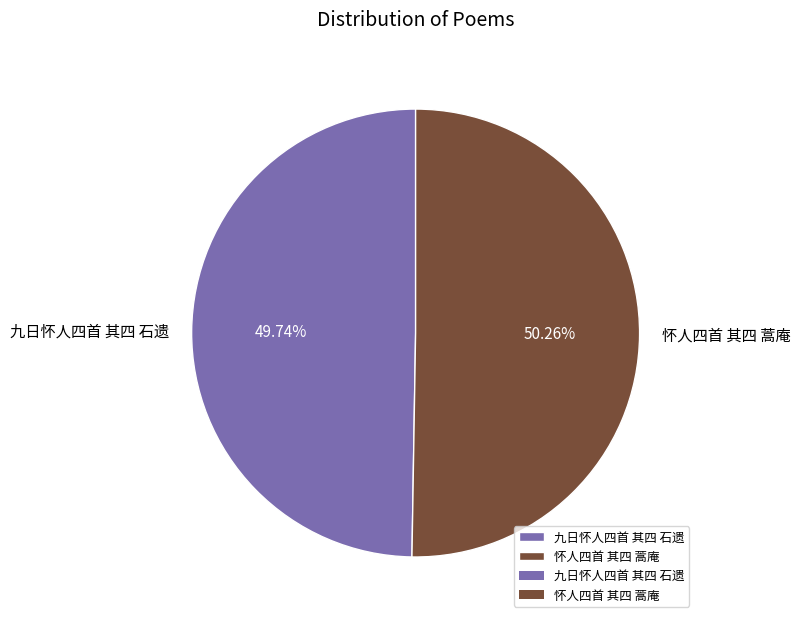

True or false: 九日怀人四首 其四 石遗 accounts for 35% of the total.

False